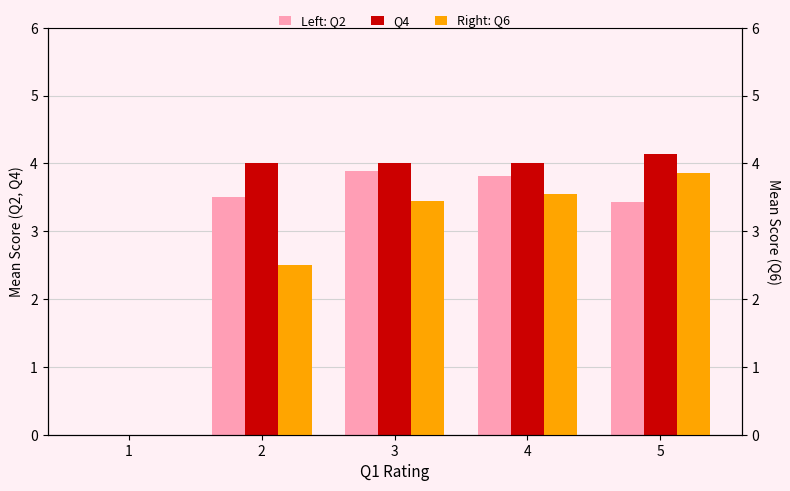

How many series are shown in this chart?

3